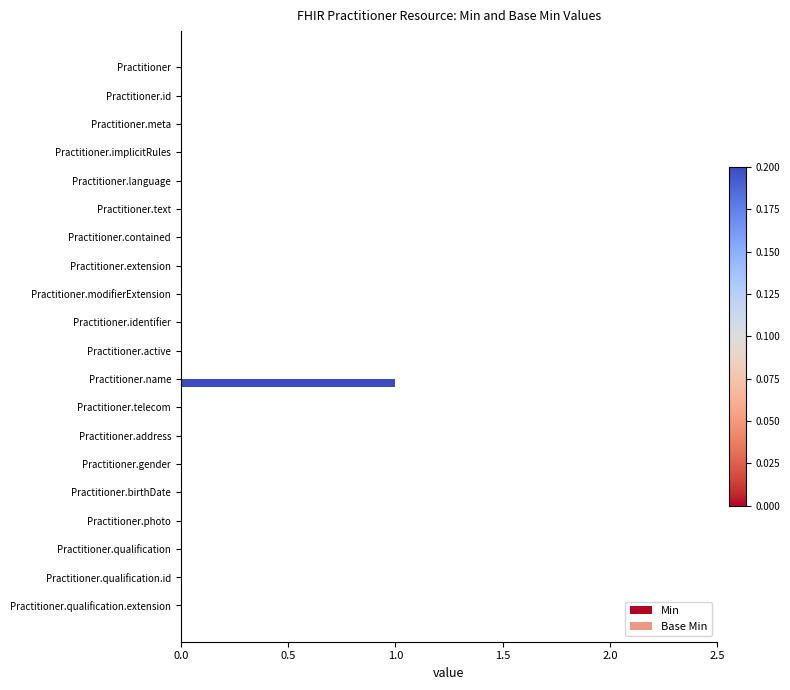

The value at Practitioner.extension is 0. True or false?

True